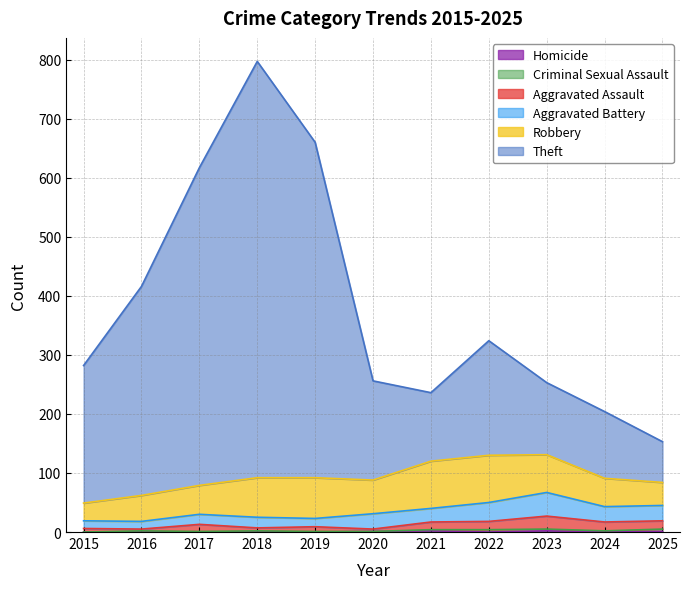

At which label is Theft closest to 475?

2016